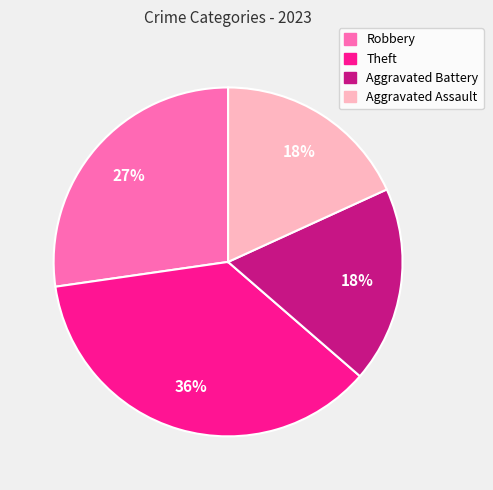

What percentage is the Theft slice, to the nearest percent?

36%